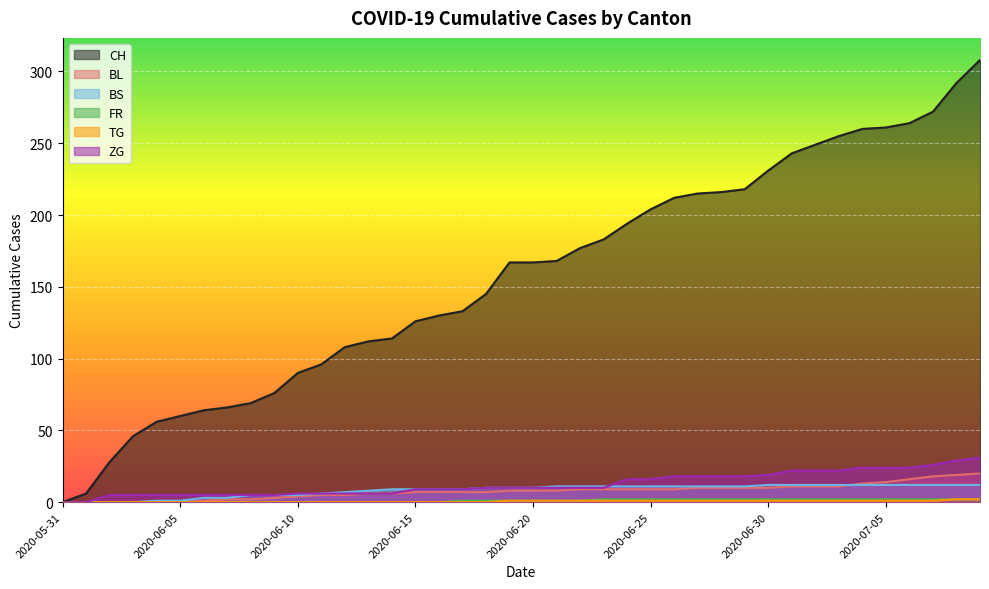

True or false: BS has a value of 6 at 2020-06-25.

False